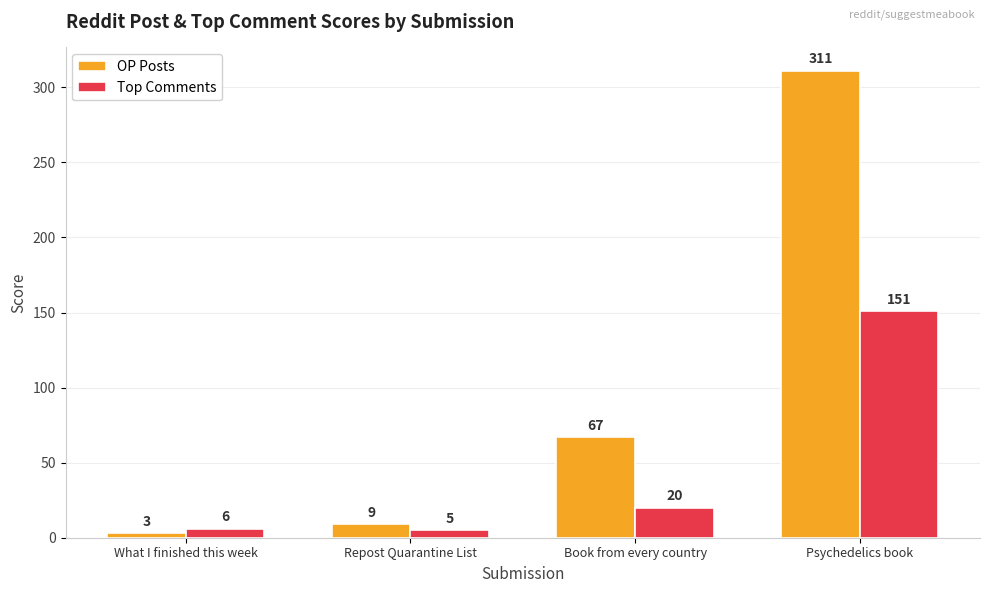

List the series in order of their overall mean, lowest first.

Top Comments, OP Posts